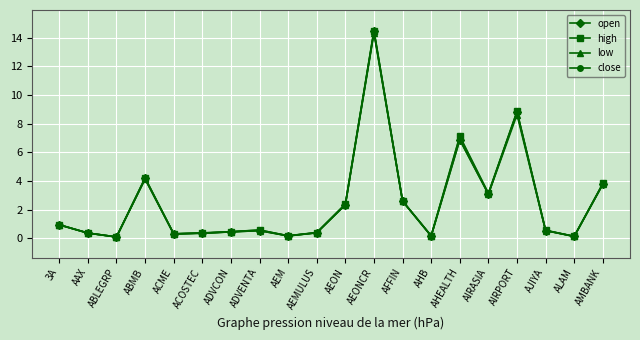

How many lines are shown in the chart?

4